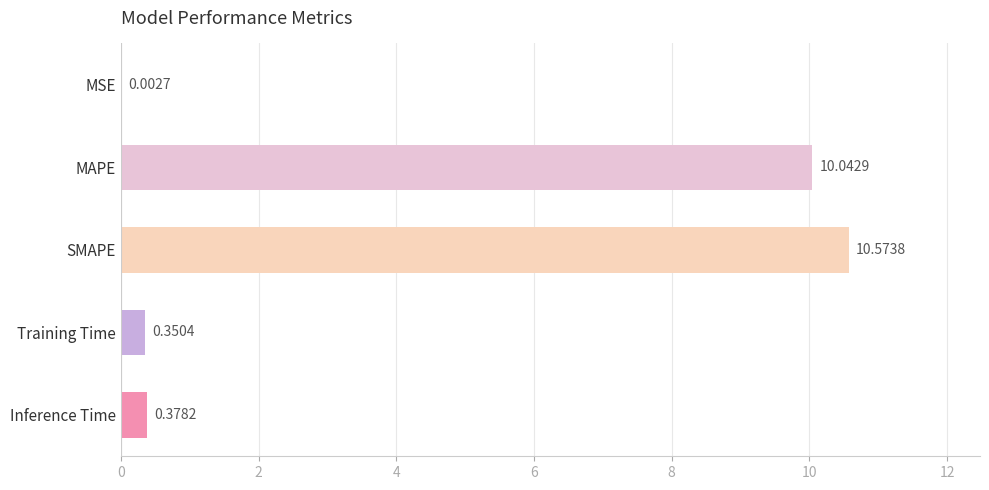

Are the bars horizontal?

Yes